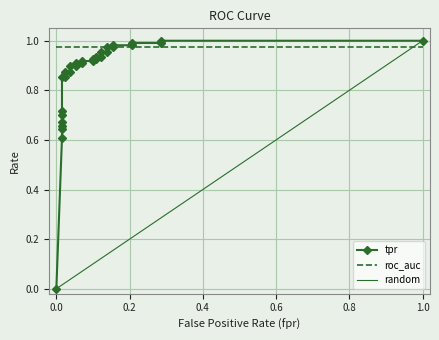

What is the highest value of the roc_auc series?

1.0